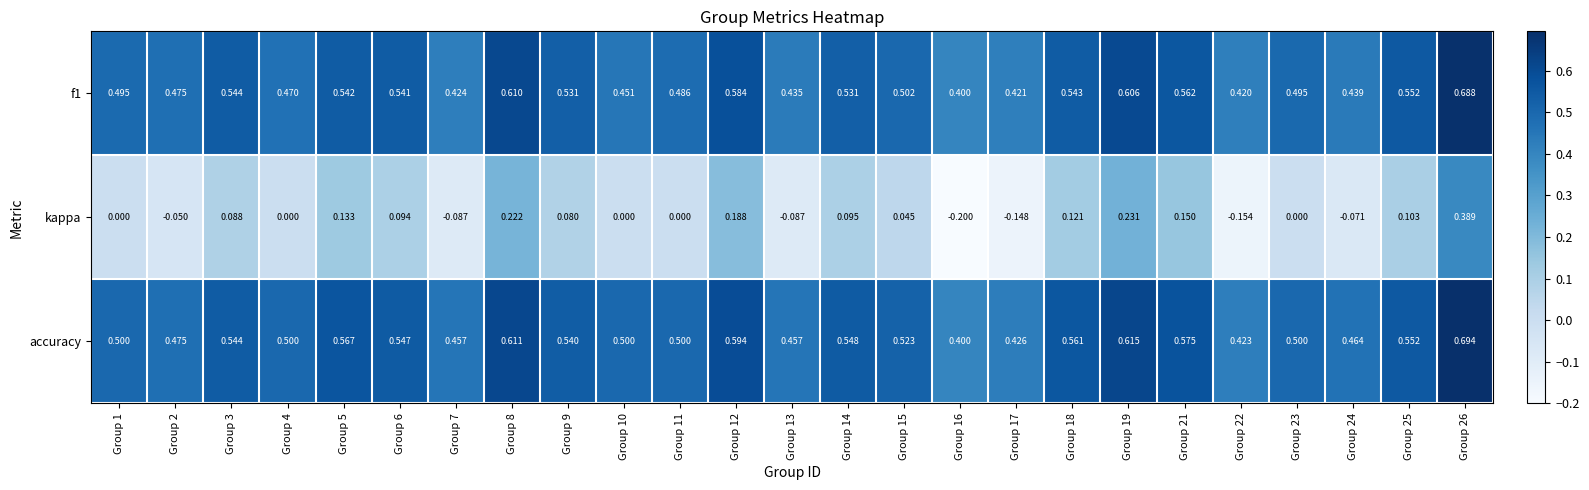

How many distinct data groups are displayed?

3